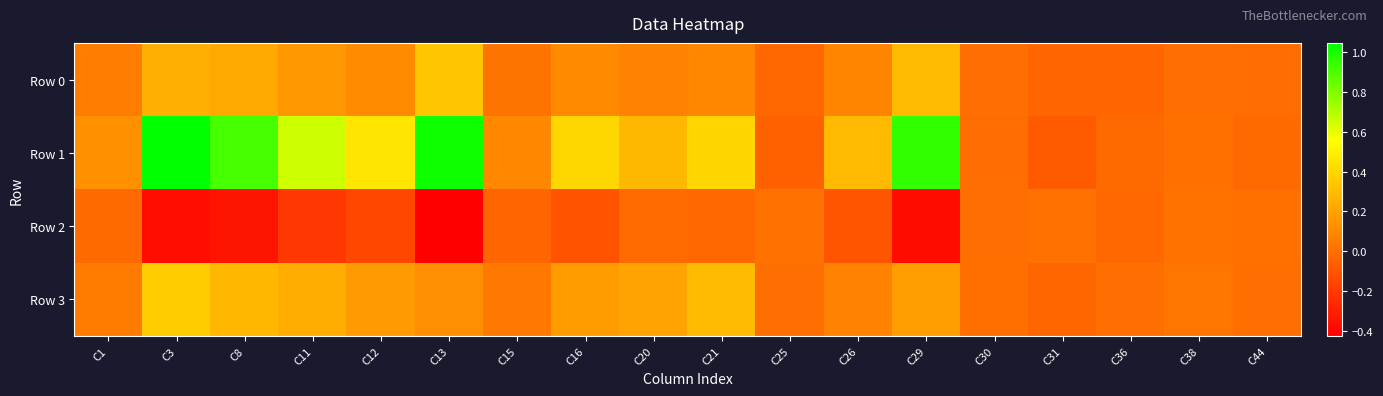

Count the number of data series in this chart.

4